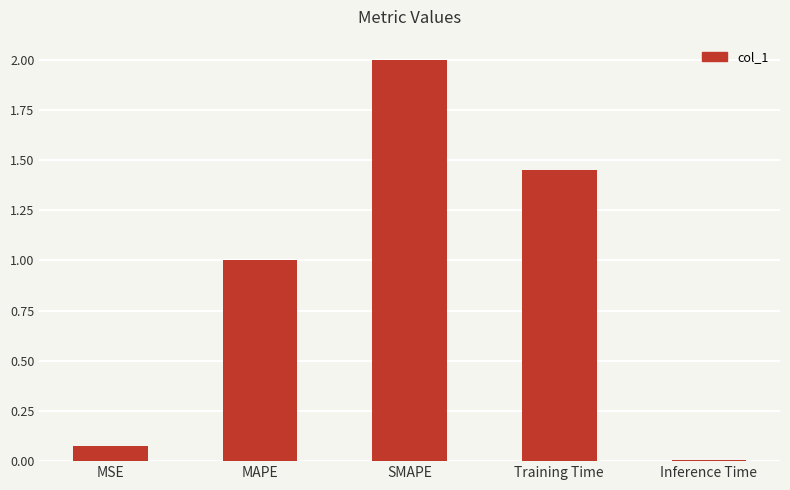

What position from the right is SMAPE?

3